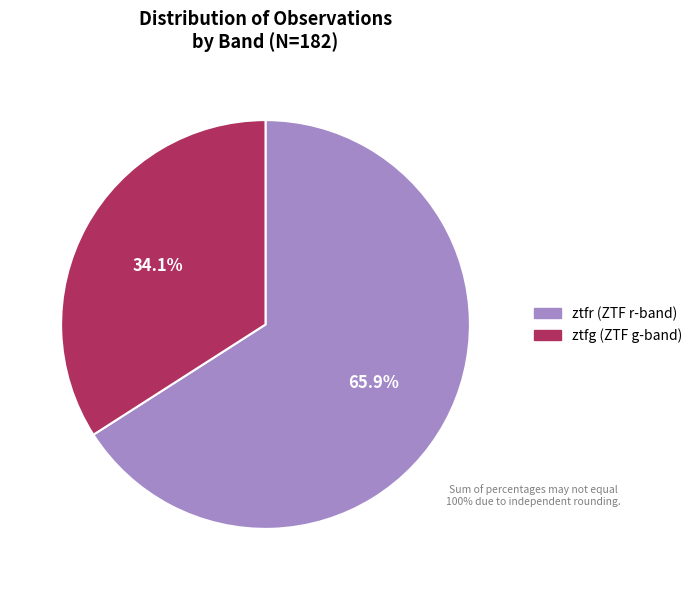

How many segments does this pie chart have?

2